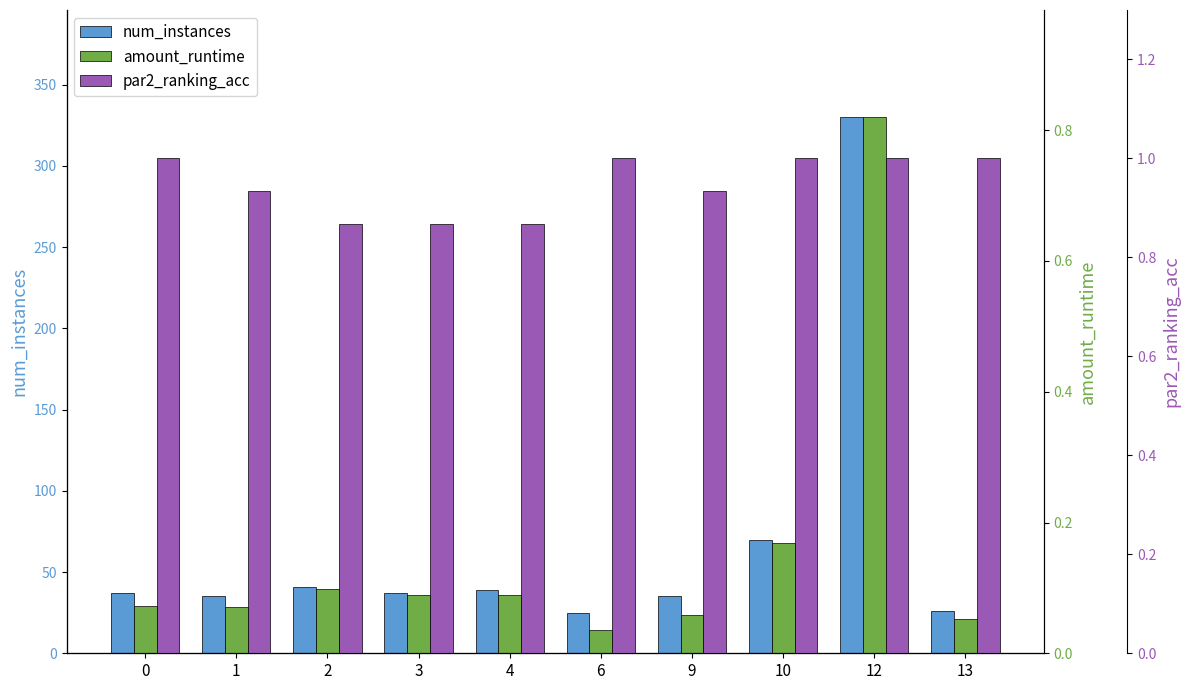

True or false: par2_ranking_acc has a value of 0.9 at 9.

True